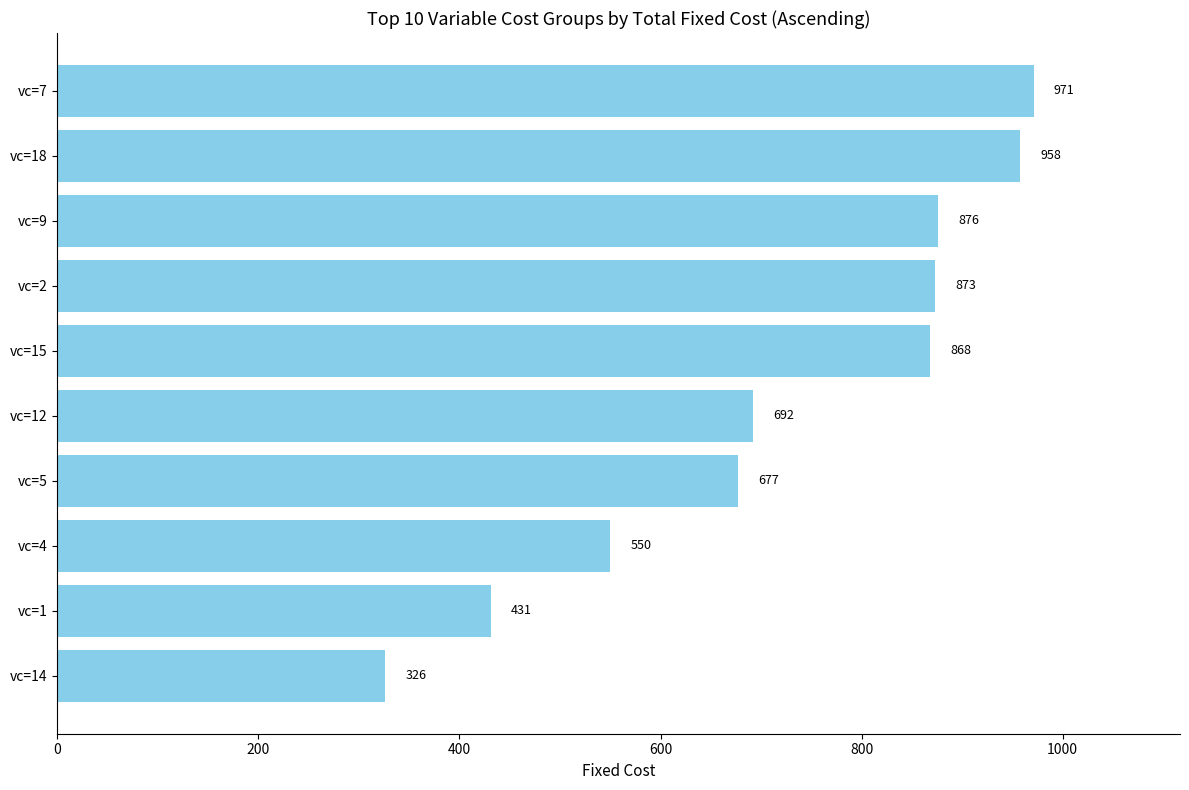

Reading top to bottom, list all the values displayed in this chart.

vc=7=971	vc=18=958	vc=9=876	vc=2=873	vc=15=868	vc=12=692	vc=5=677	vc=4=550	vc=1=431	vc=14=326